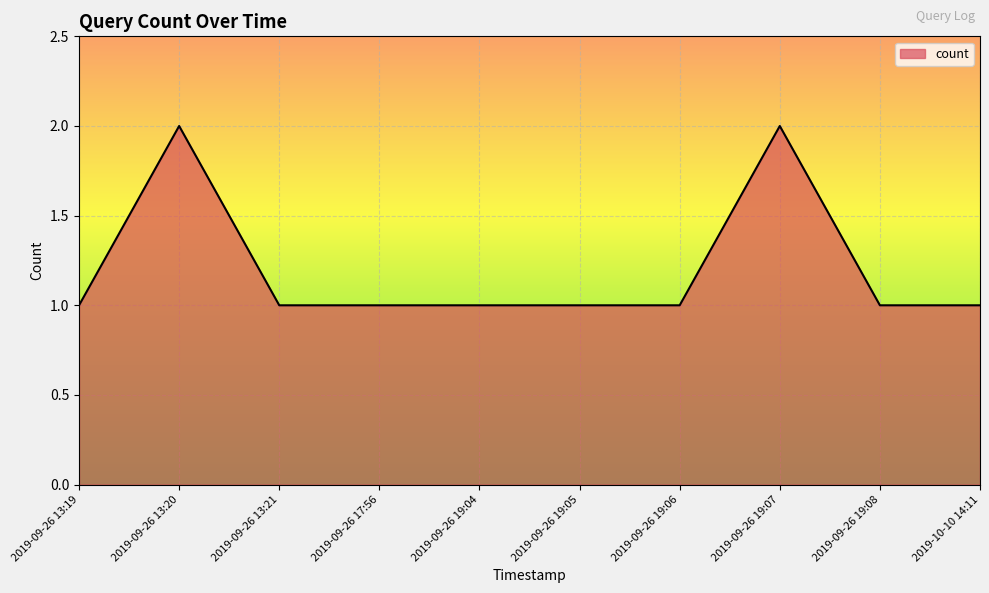

The value at 2019-09-26 19:08 is 1. True or false?

True